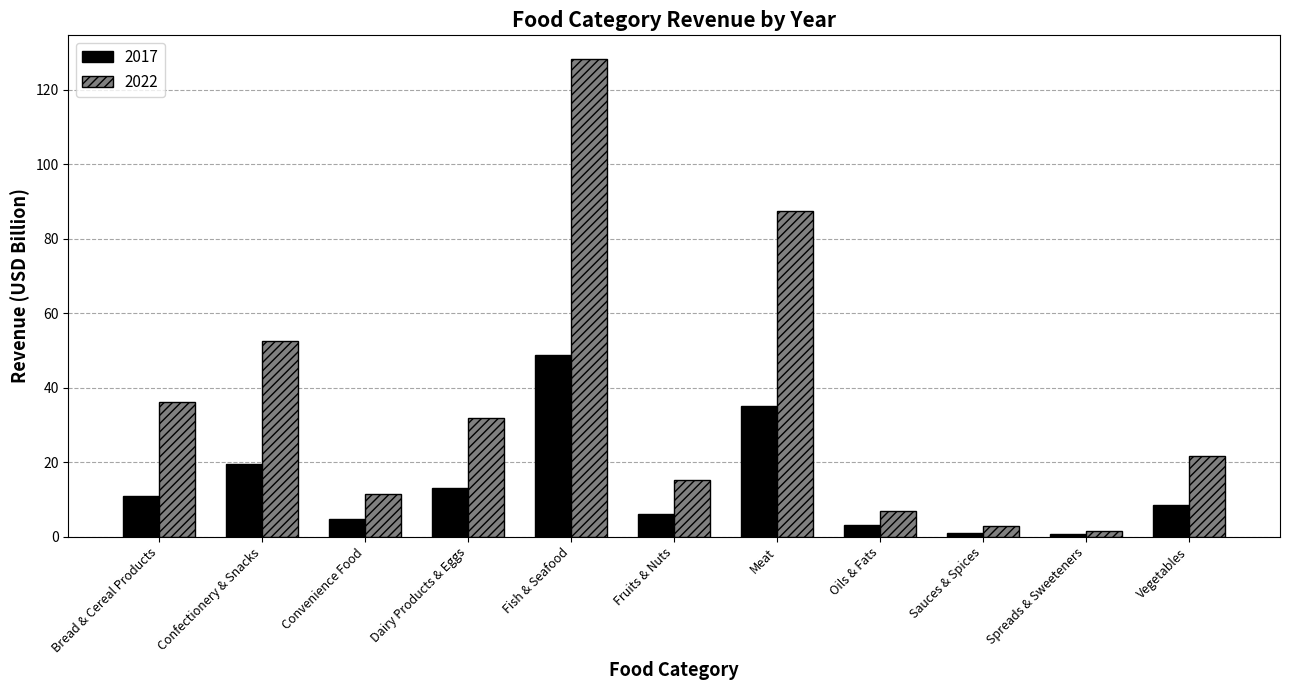

What are all the series names shown in the legend?

2017, 2022